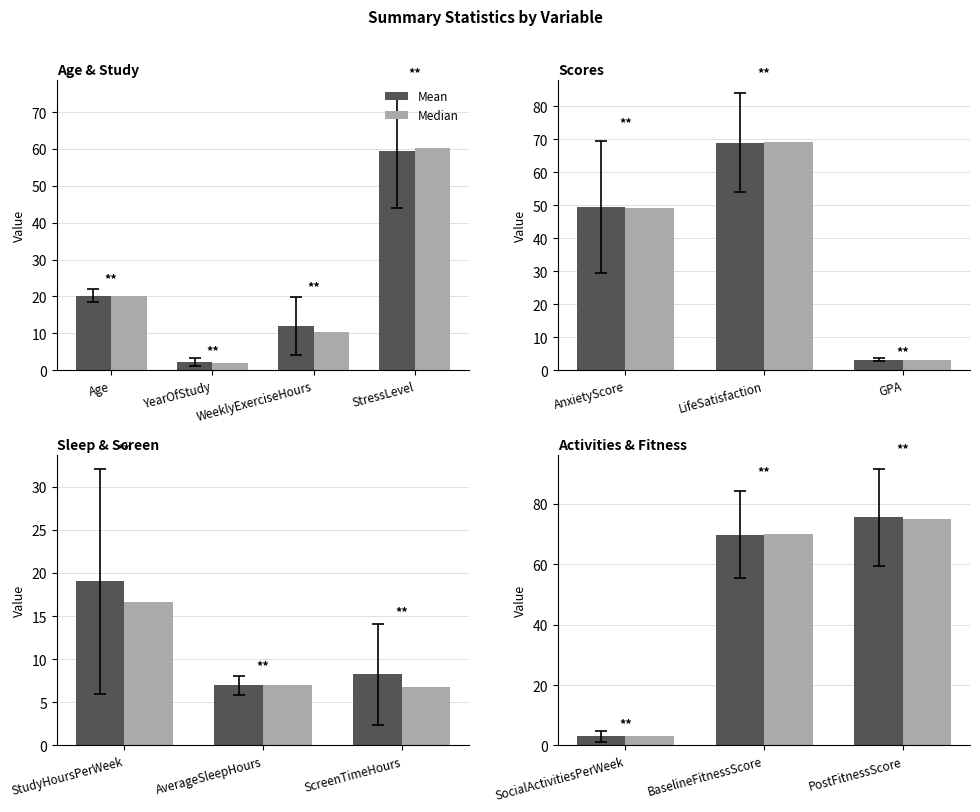

List the series in order of their overall mean, highest first.

Mean, Median